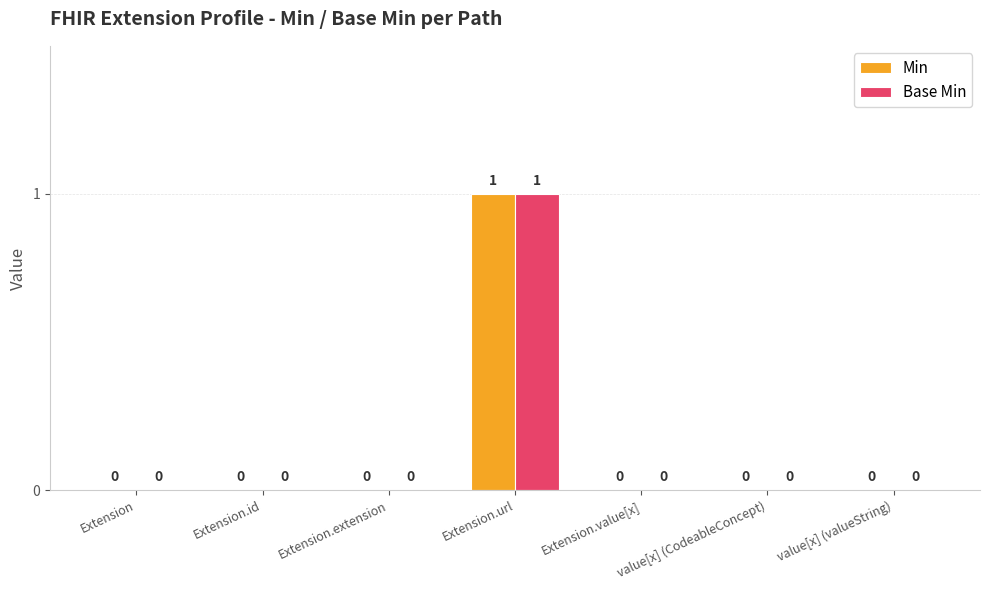

At which category does the chart reach its peak across all series?

Extension.url